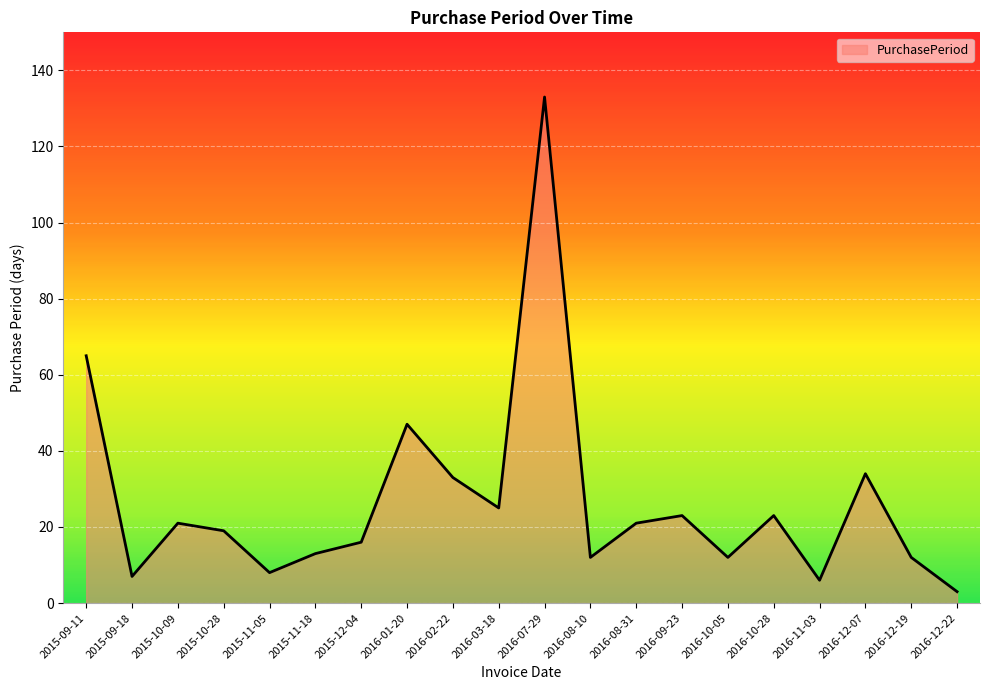

The chart shows a value of 25 at 2016-03-18. True or false?

True